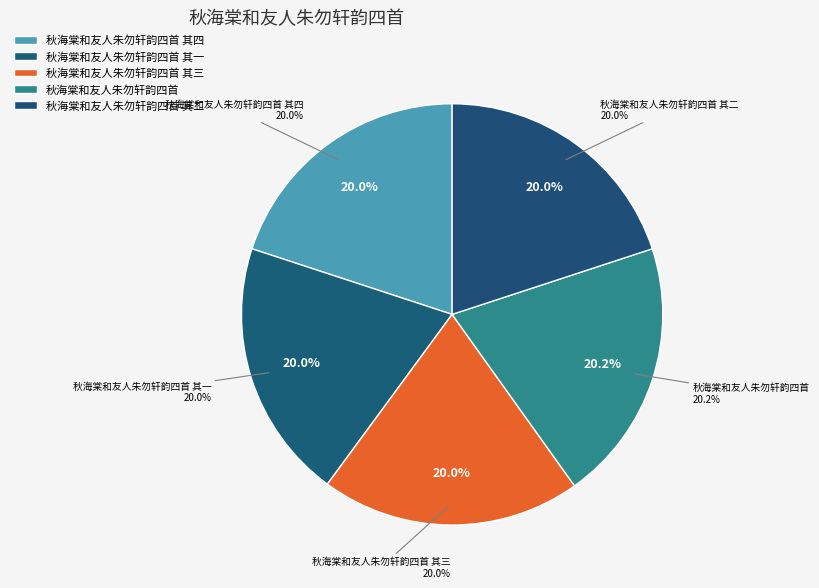

To the nearest percent, what is the combined percentage of 秋海棠和友人朱勿轩韵四首 and 秋海棠和友人朱勿轩韵四首 其四?

40%